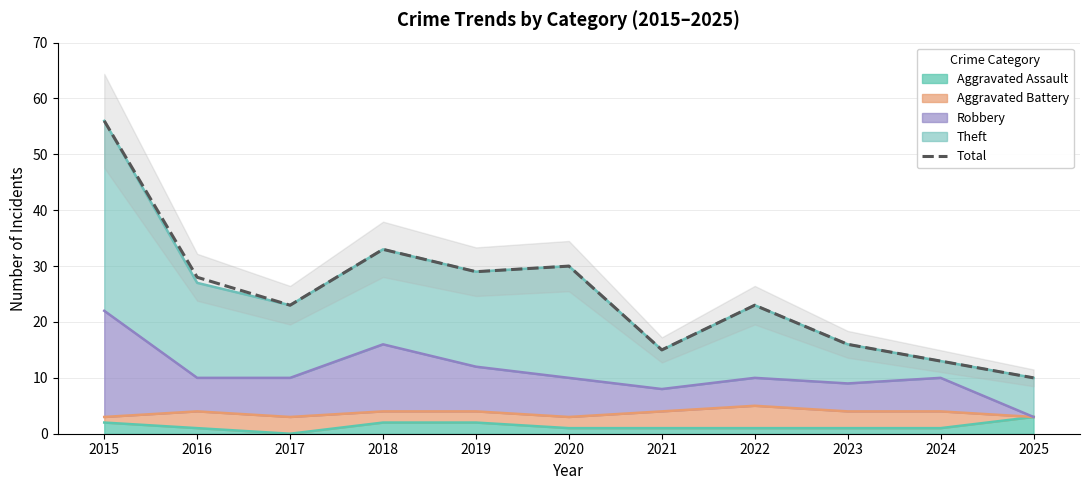

What is the value of the 6th point from the left?

30